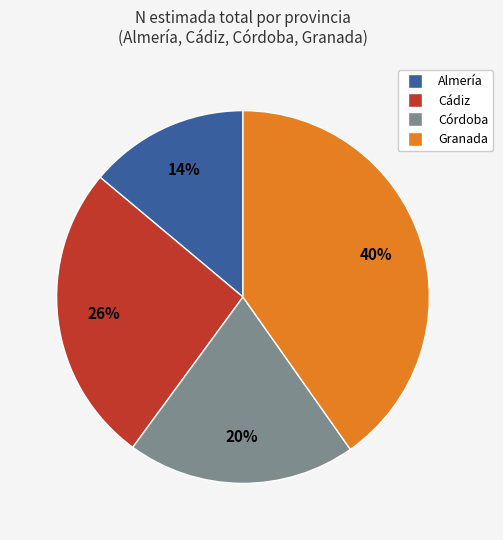

What percentage is the Córdoba slice, to the nearest percent?

20%